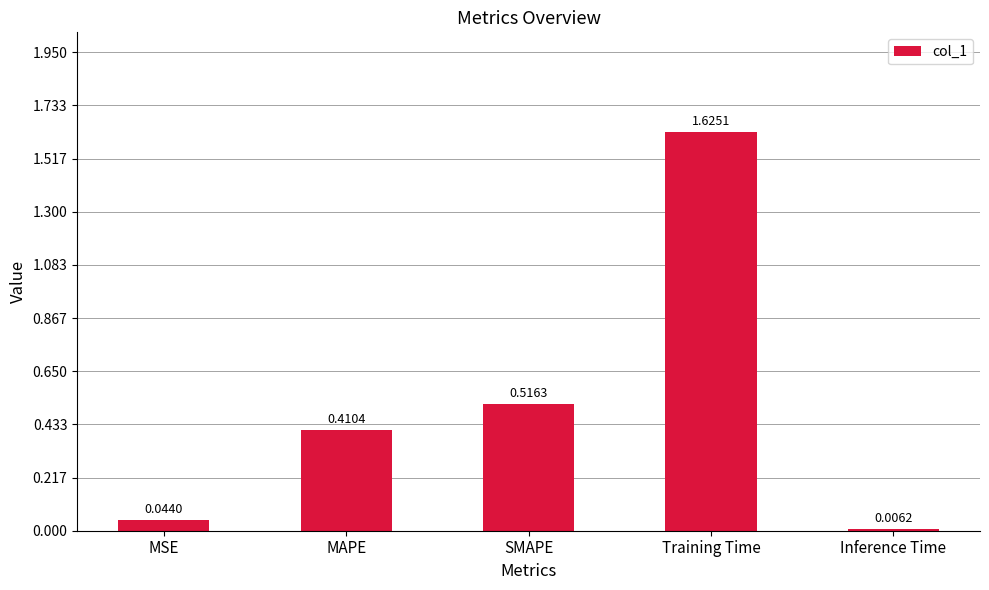

List the labels in order of value, largest first.

Training Time, SMAPE, MAPE, MSE, Inference Time